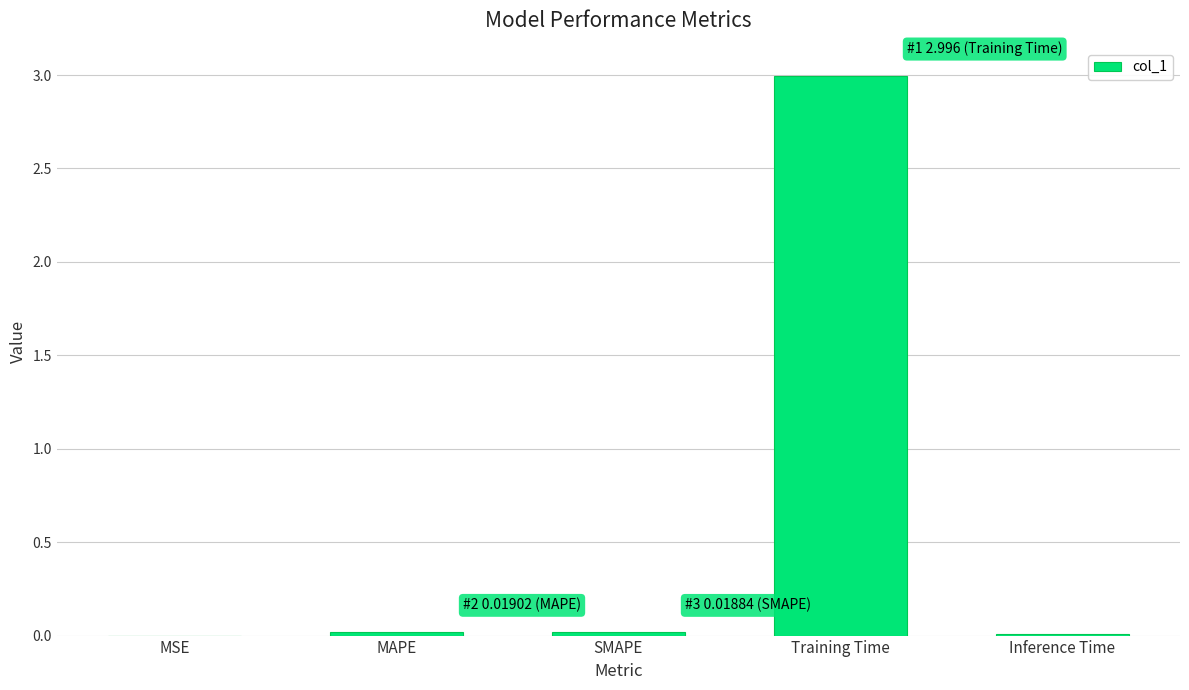

What is the maximum value shown in the chart?

3.0